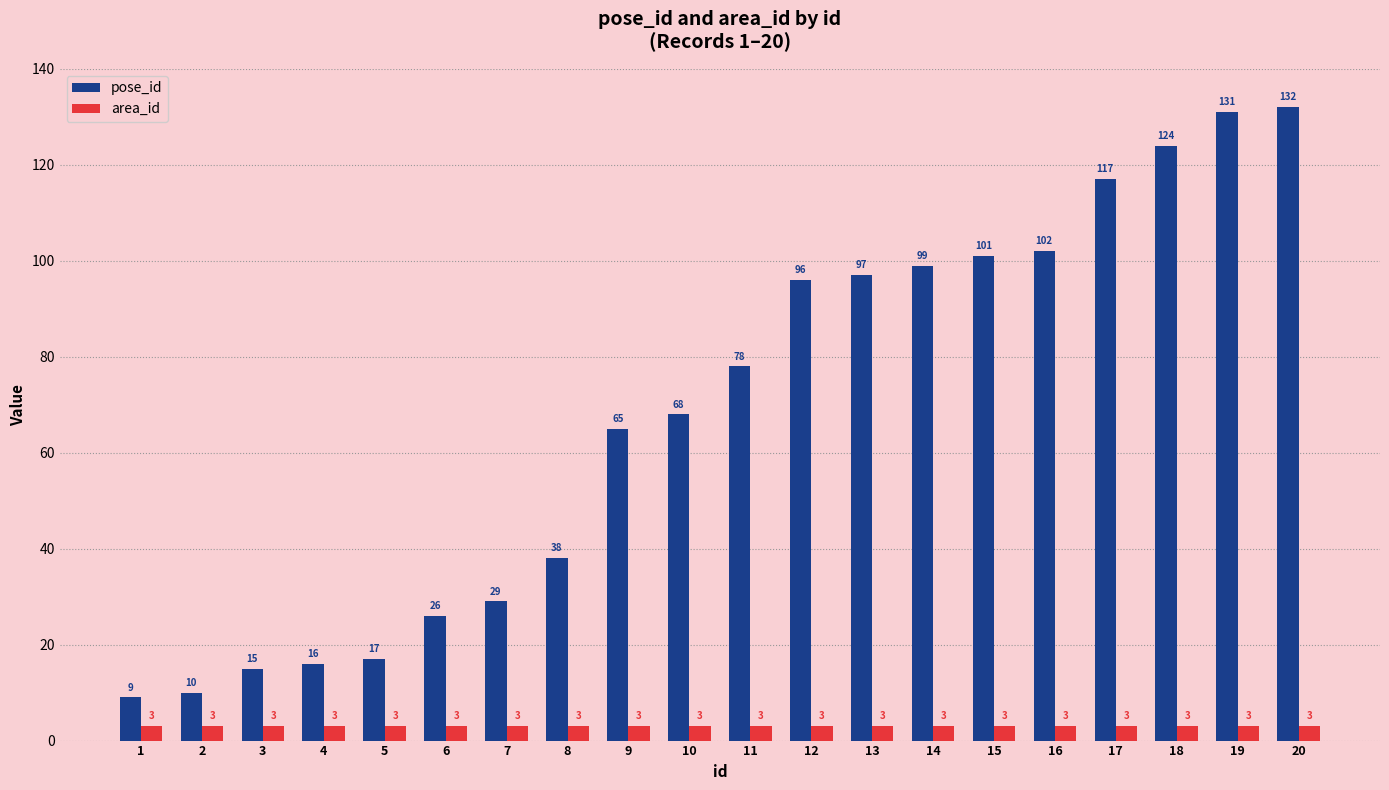

Reading right to left, transcribe all the data shown in this chart.

pose_id: 20=132	19=131	18=124	17=117	16=102	15=101	14=99	13=97	12=96	11=78	10=68	9=65	8=38	7=29	6=26	5=17	4=16	3=15	2=10	1=9
area_id: 20=3	19=3	18=3	17=3	16=3	15=3	14=3	13=3	12=3	11=3	10=3	9=3	8=3	7=3	6=3	5=3	4=3	3=3	2=3	1=3